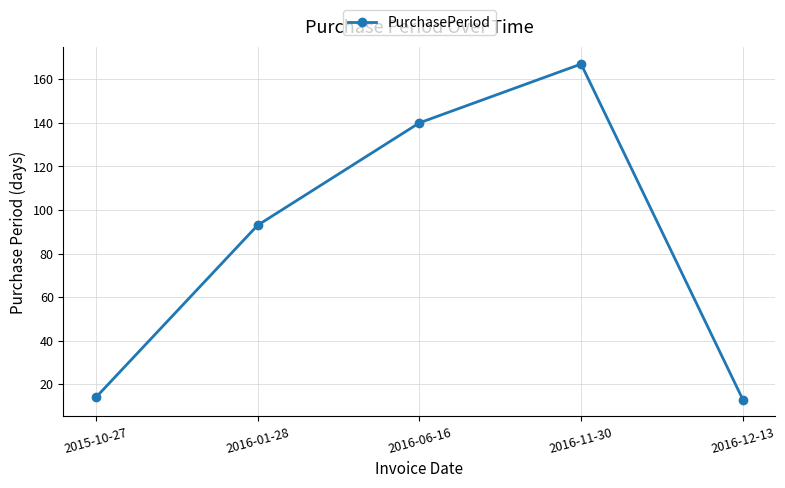

What position from the right is 2015-10-27?

5